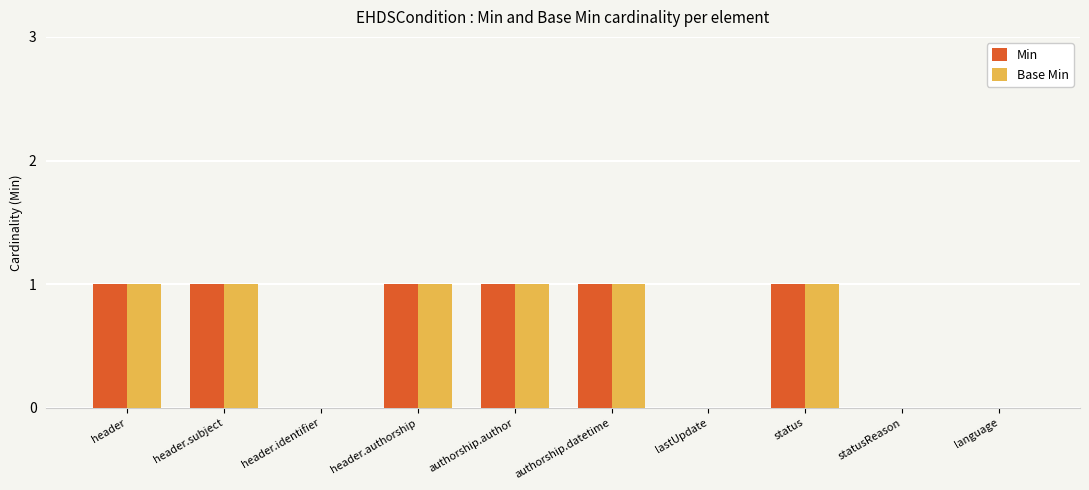

Reading left to right, list all the values displayed in this chart.

Min: header=1	header.subject=1	header.identifier=0	header.authorship=1	authorship.author=1	authorship.datetime=1	lastUpdate=0	status=1	statusReason=0	language=0
Base Min: header=1	header.subject=1	header.identifier=0	header.authorship=1	authorship.author=1	authorship.datetime=1	lastUpdate=0	status=1	statusReason=0	language=0